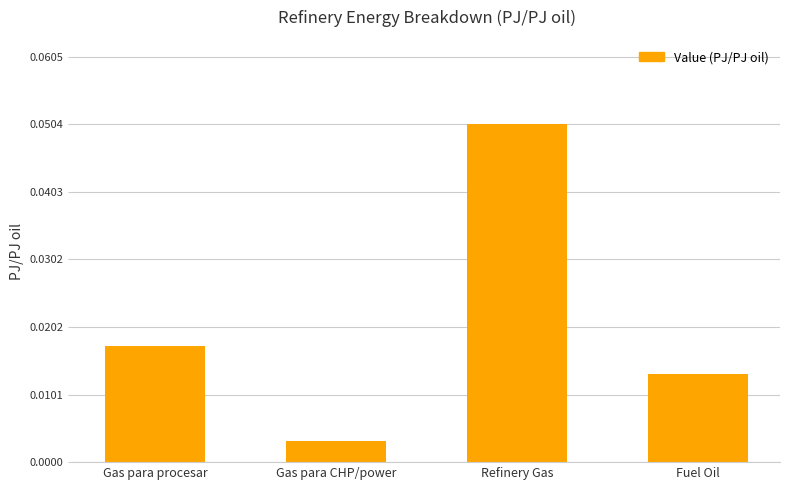

Does the chart contain stacked bars?

No